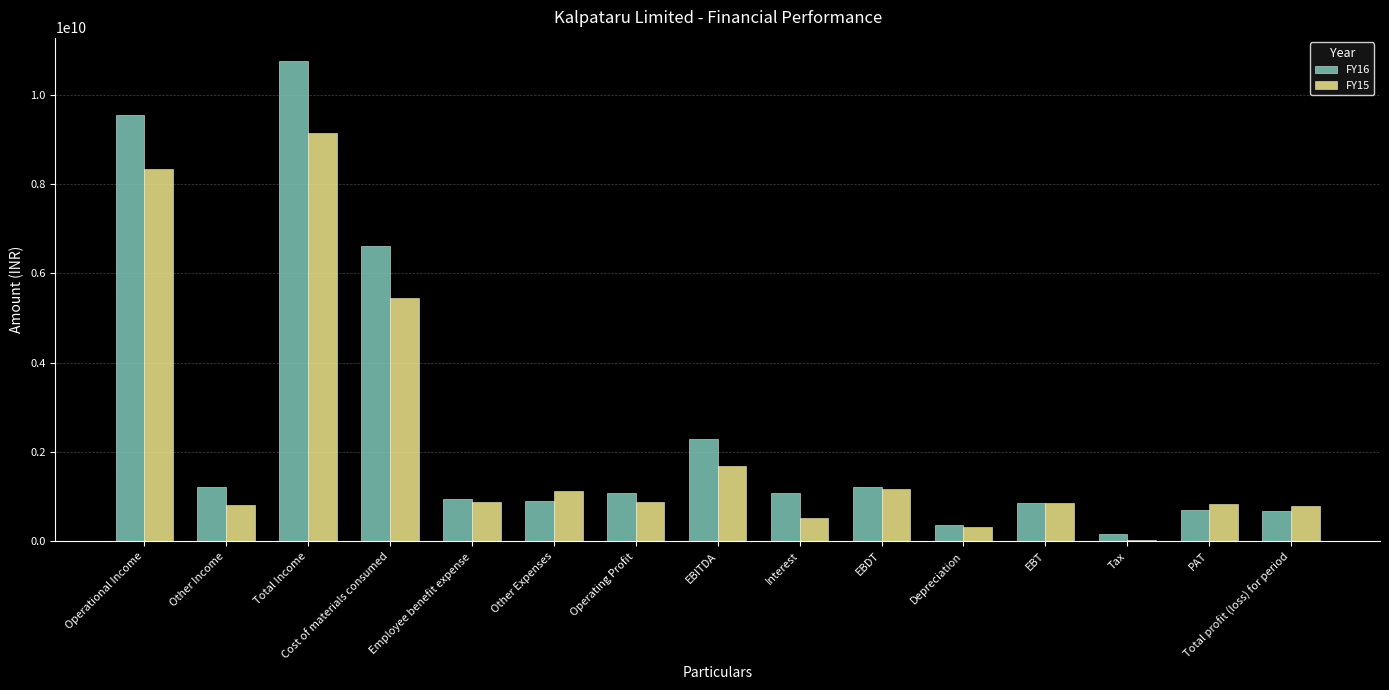

Which label corresponds to the largest value in the chart?

Total Income